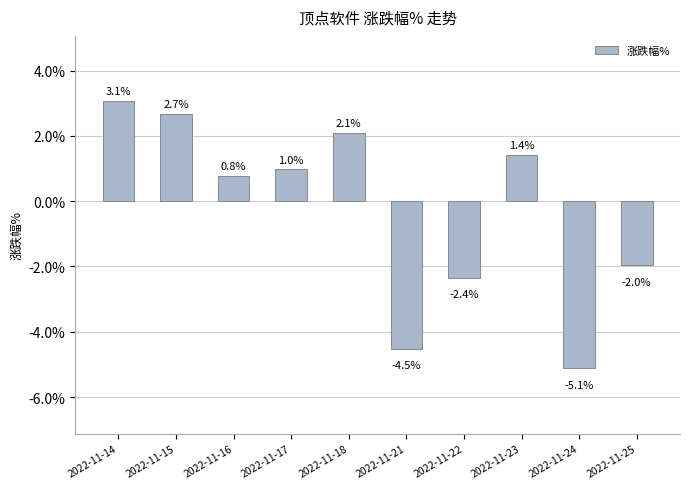

What is the approximate value at 2022-11-23?

1.4